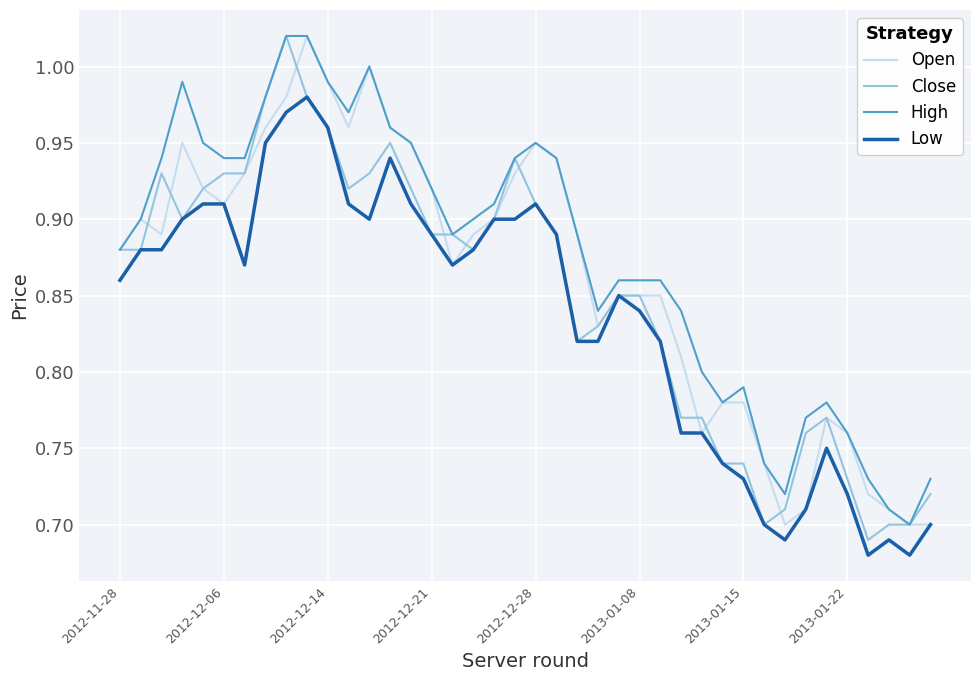

True or false: High and Low intersect in this chart.

False